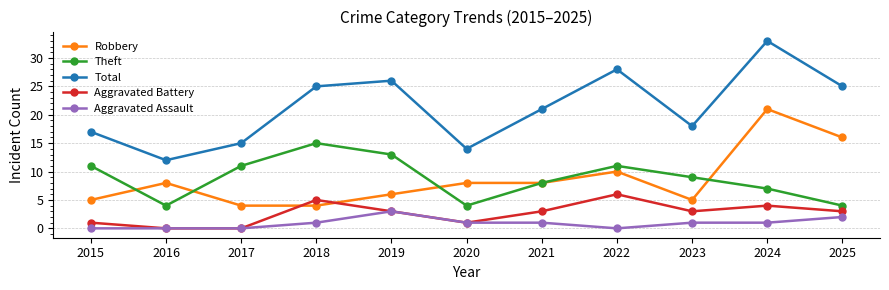

Reading left to right, transcribe all the data shown in this chart.

Robbery: 2015=5	2016=8	2017=4	2018=4	2019=6	2020=8	2021=8	2022=10	2023=5	2024=21	2025=16
Theft: 2015=11	2016=4	2017=11	2018=15	2019=13	2020=4	2021=8	2022=11	2023=9	2024=7	2025=4
Total: 2015=17	2016=12	2017=15	2018=25	2019=26	2020=14	2021=21	2022=28	2023=18	2024=33	2025=25
Aggravated Battery: 2015=1	2016=0	2017=0	2018=5	2019=3	2020=1	2021=3	2022=6	2023=3	2024=4	2025=3
Aggravated Assault: 2015=0	2016=0	2017=0	2018=1	2019=3	2020=1	2021=1	2022=0	2023=1	2024=1	2025=2